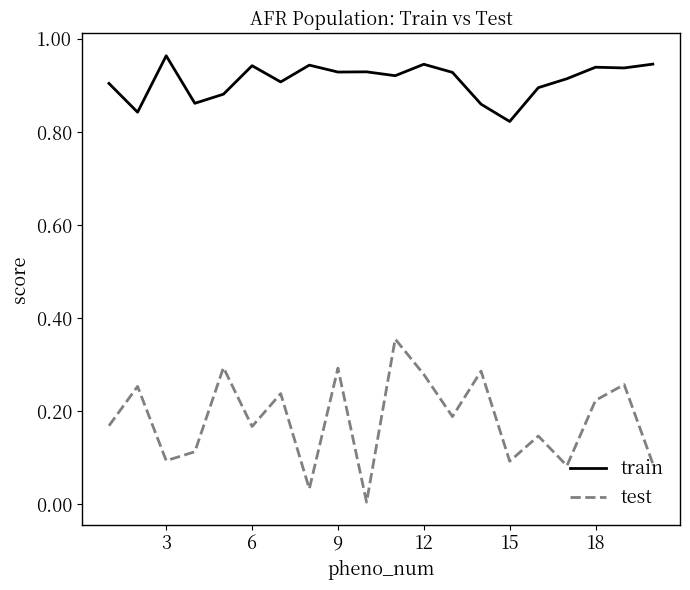

List the series in order of their overall mean, highest first.

train, test